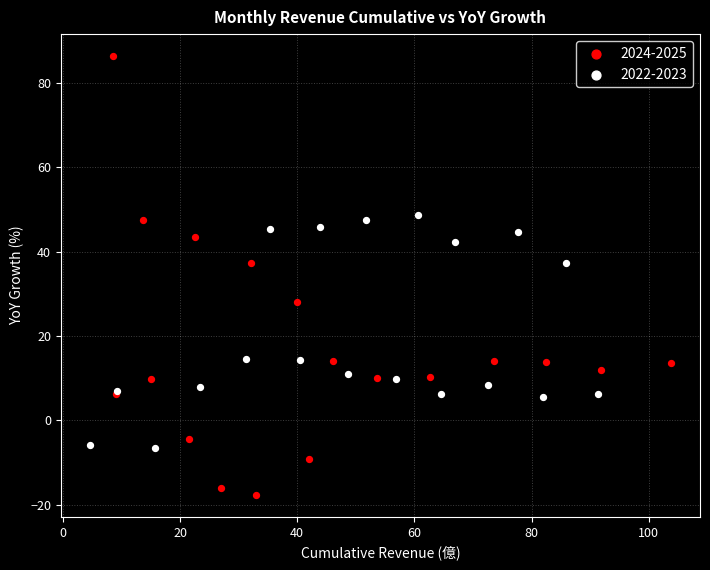

Which series has the largest Y range (max minus min)?

2024-2025